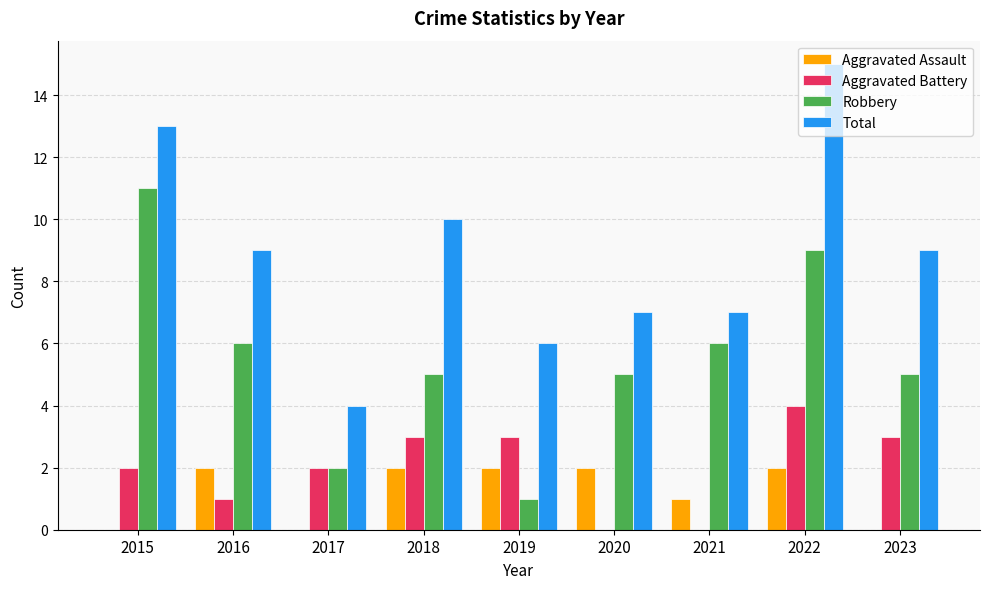

What is the approximate value of Aggravated Battery at 2023?

3